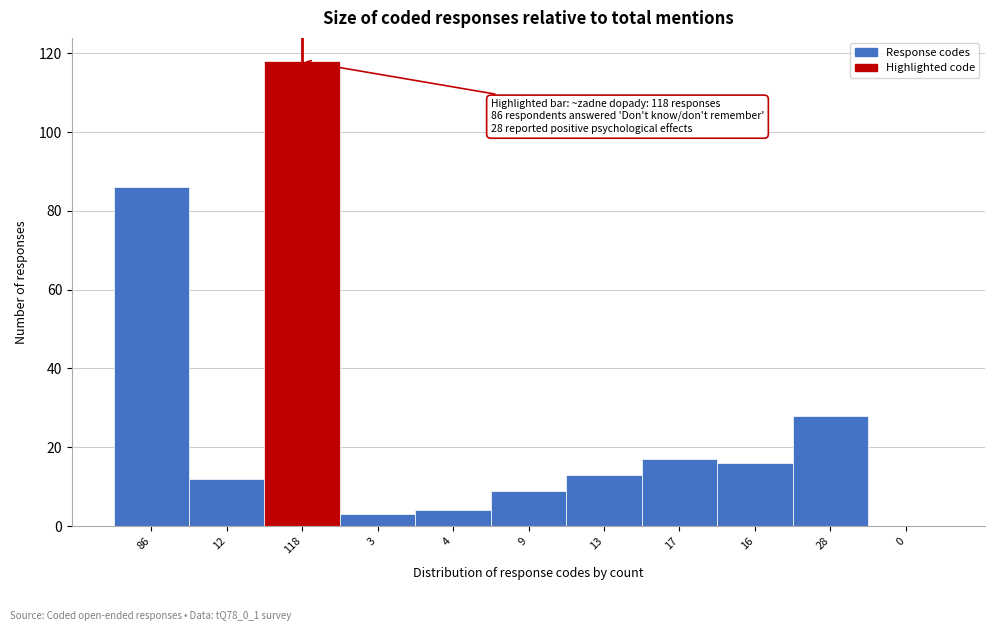

Reading left to right, list all the values displayed in this chart.

86=86	12=12	118=118	3=3	4=4	9=9	13=13	17=17	16=16	28=28	0=0